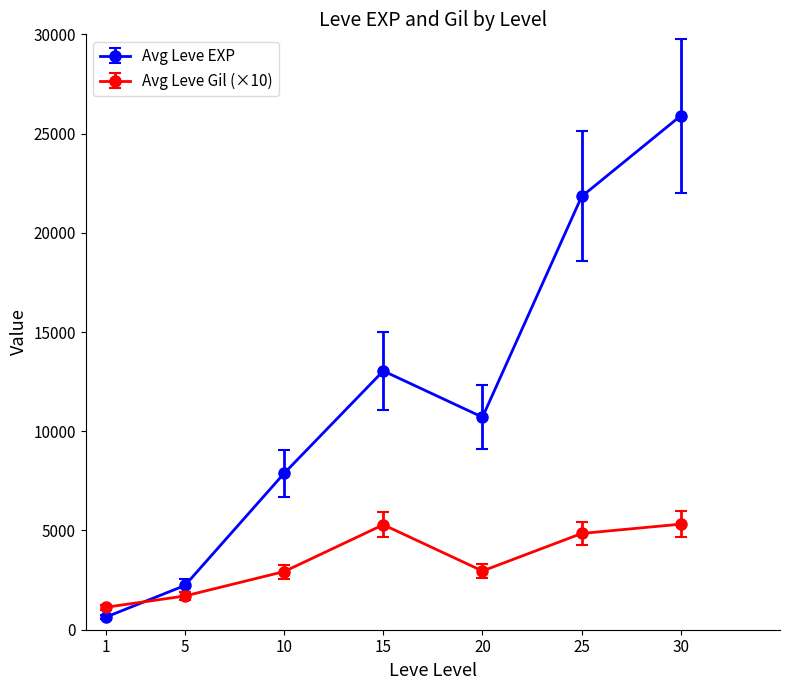

Which category has the highest value in the Avg Leve EXP series?

30